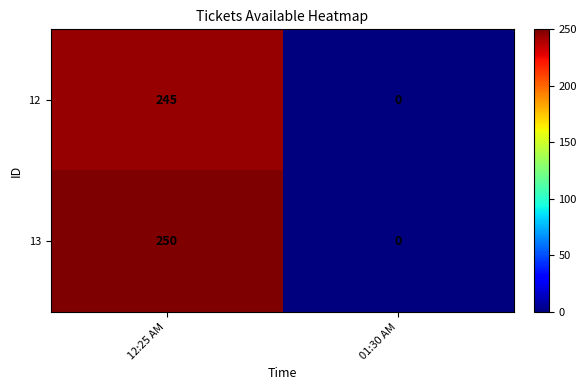

Which series has the largest total across all categories?

13